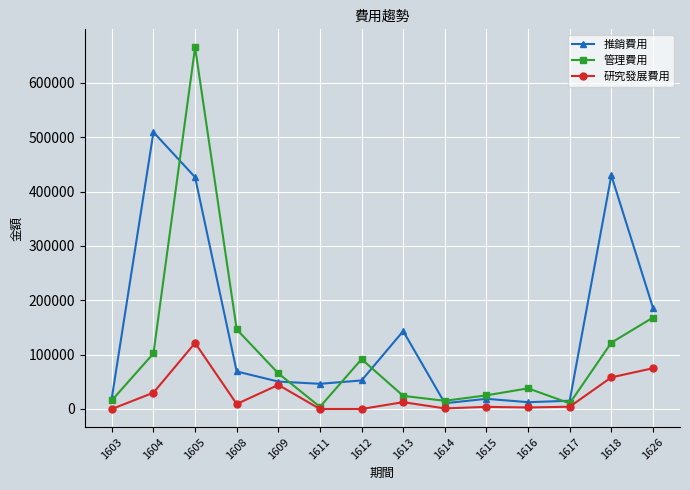

What is the sum of the 研究發展費用 values at 1613 and 1616?

15290